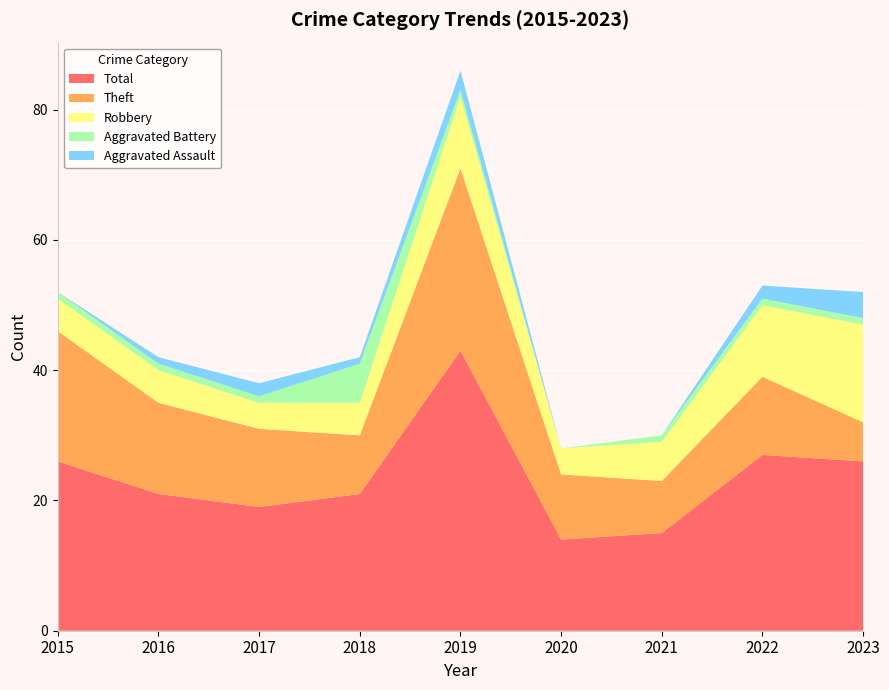

Reading left to right, transcribe all the data shown in this chart.

Aggravated Assault: 2015=0	2016=1	2017=2	2018=1	2019=3	2020=0	2021=0	2022=2	2023=4
Aggravated Battery: 2015=1	2016=1	2017=1	2018=6	2019=1	2020=0	2021=1	2022=1	2023=1
Robbery: 2015=5	2016=5	2017=4	2018=5	2019=11	2020=4	2021=6	2022=11	2023=15
Theft: 2015=20	2016=14	2017=12	2018=9	2019=28	2020=10	2021=8	2022=12	2023=6
Total: 2015=26	2016=21	2017=19	2018=21	2019=43	2020=14	2021=15	2022=27	2023=26